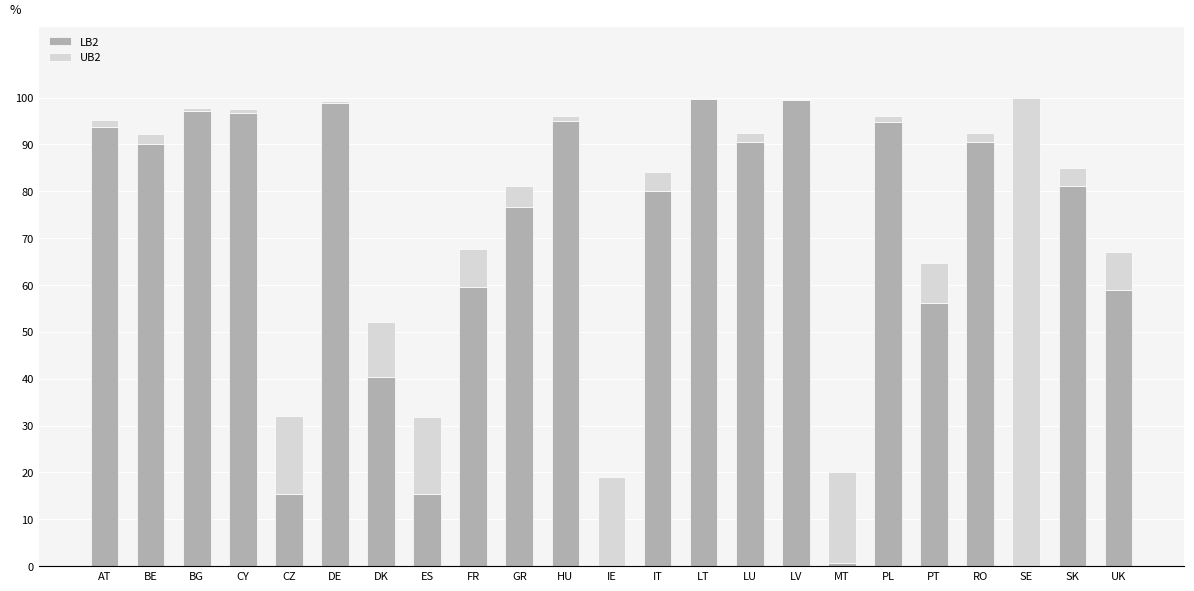

What is the difference between the second highest and second lowest values in the UB2 series?

0.2